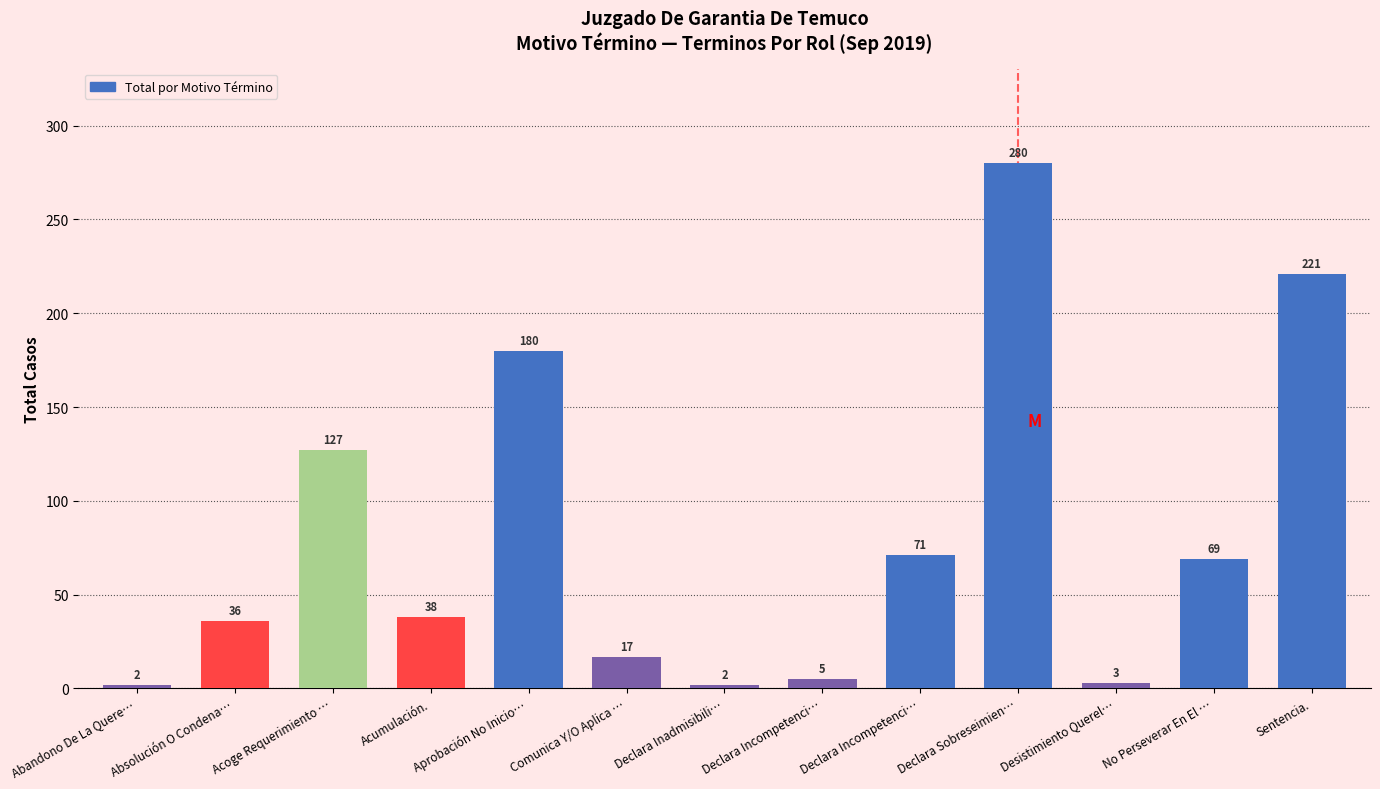

Count the number of categories in the chart.

13